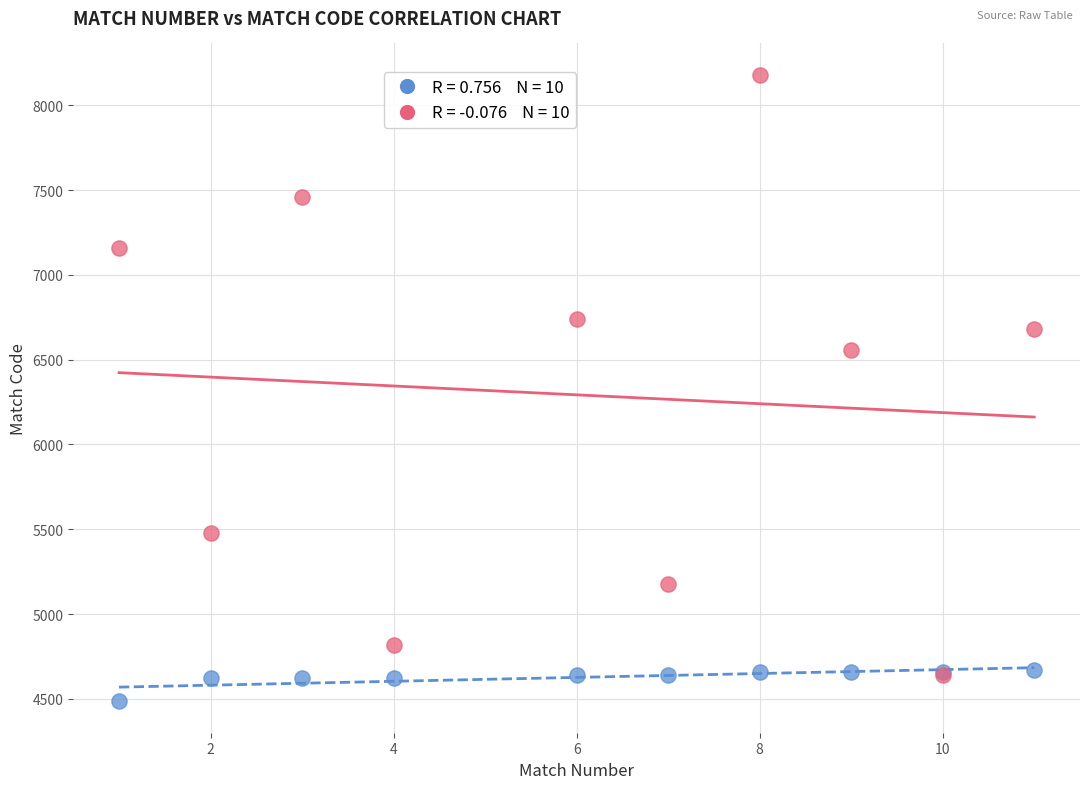

Across all series, what Y value is closest to 6332?

6560